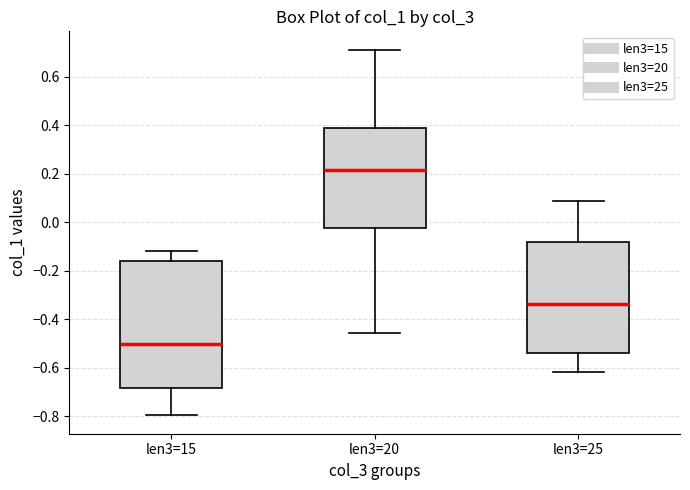

Reading left to right, transcribe this box plot: for each box, give where its median line is, the range the box spans, and where its two whiskers end, as read against the y-axis. The values are not printed on the chart, so give them approximately, as read against the axis.

len3=15: median -0.50, box -0.68 to -0.16, whiskers -0.80 to -0.12
len3=20: median 0.22, box -0.02 to 0.38, whiskers -0.46 to 0.72
len3=25: median -0.34, box -0.54 to -0.08, whiskers -0.62 to 0.08